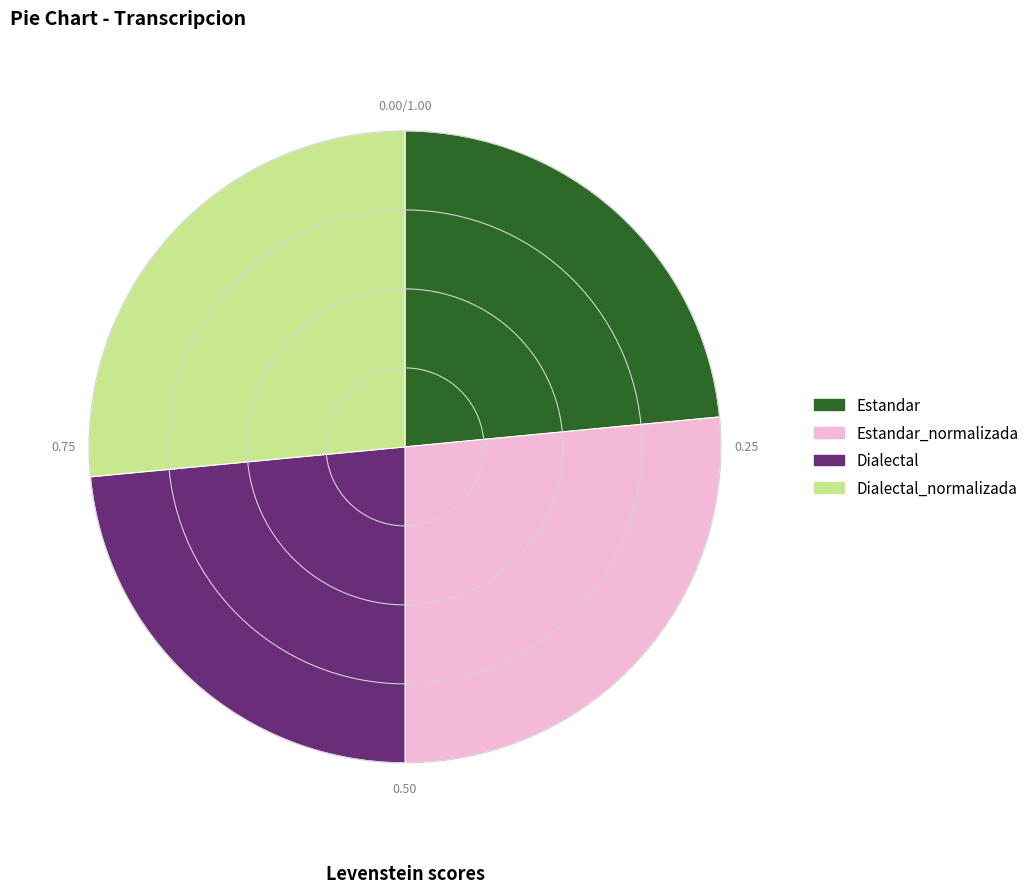

Does any single category account for the majority?

No